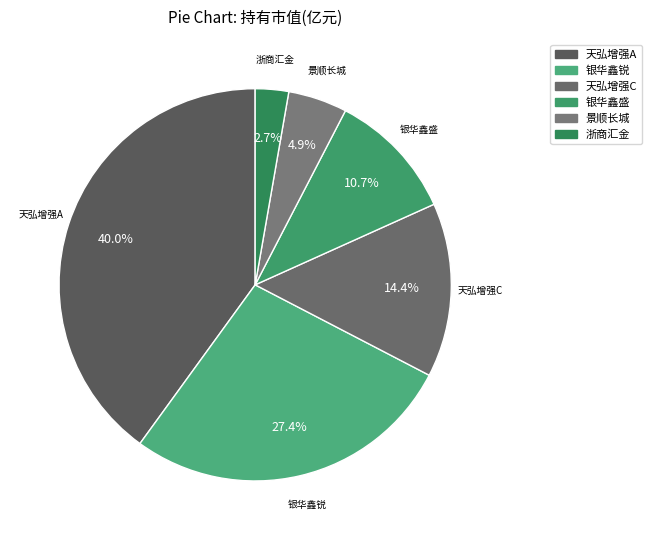

Does 浙商汇金 account for over 50% of the chart?

No